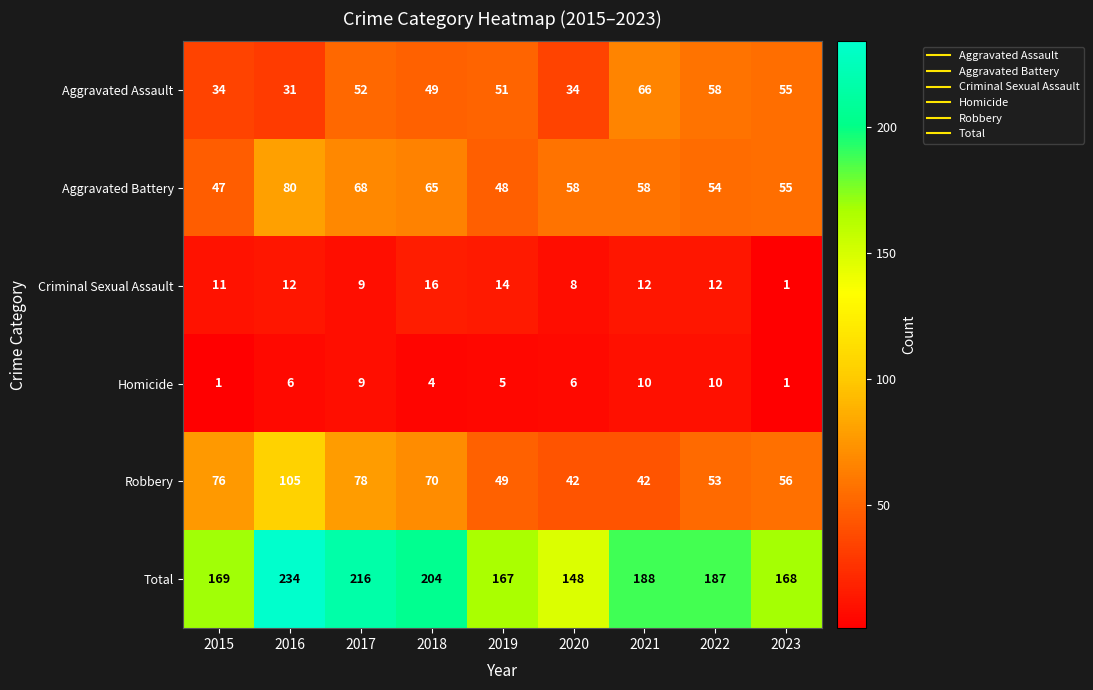

What is the lowest value of the Aggravated Battery series?

47